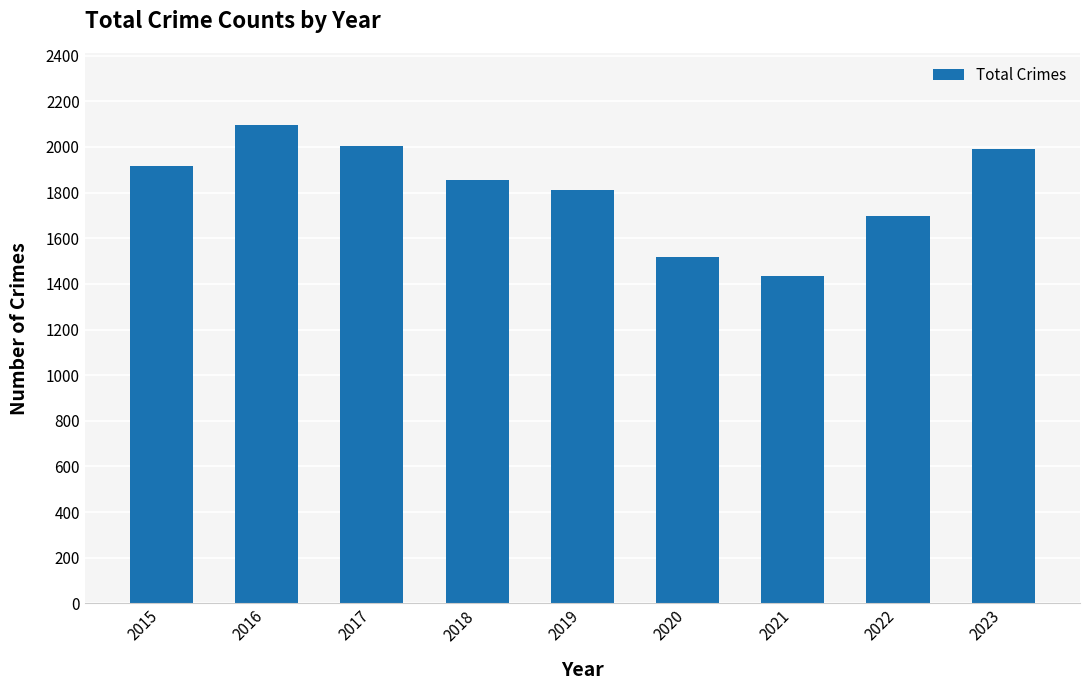

What is the minimum value shown in the chart?

1433